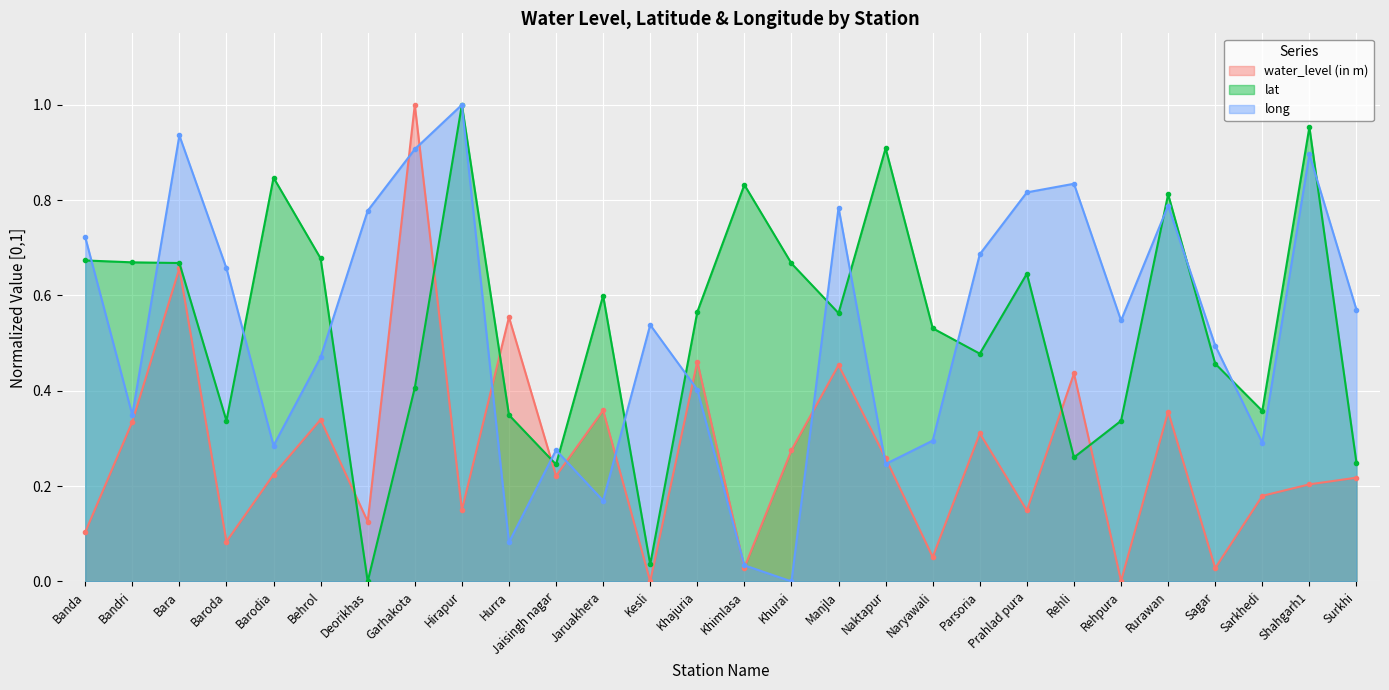

How many intersections are there between long and water_level (in m)?

12